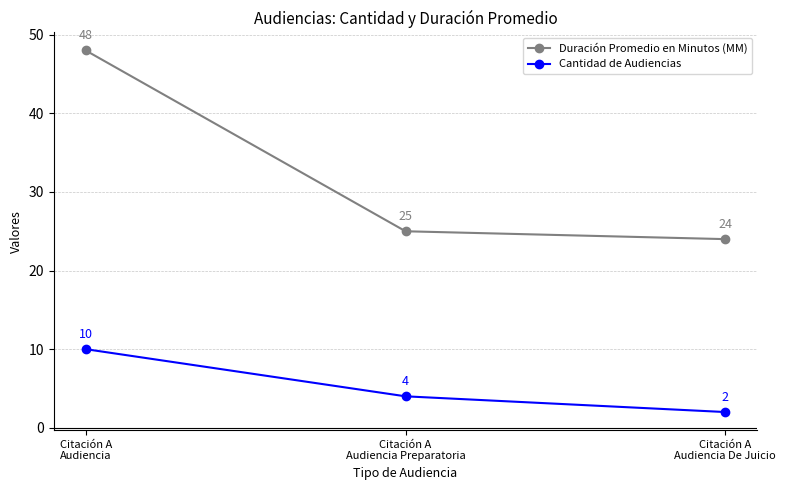

The value of Cantidad de Audiencias at Citación A
Audiencia is 10. True or false?

True